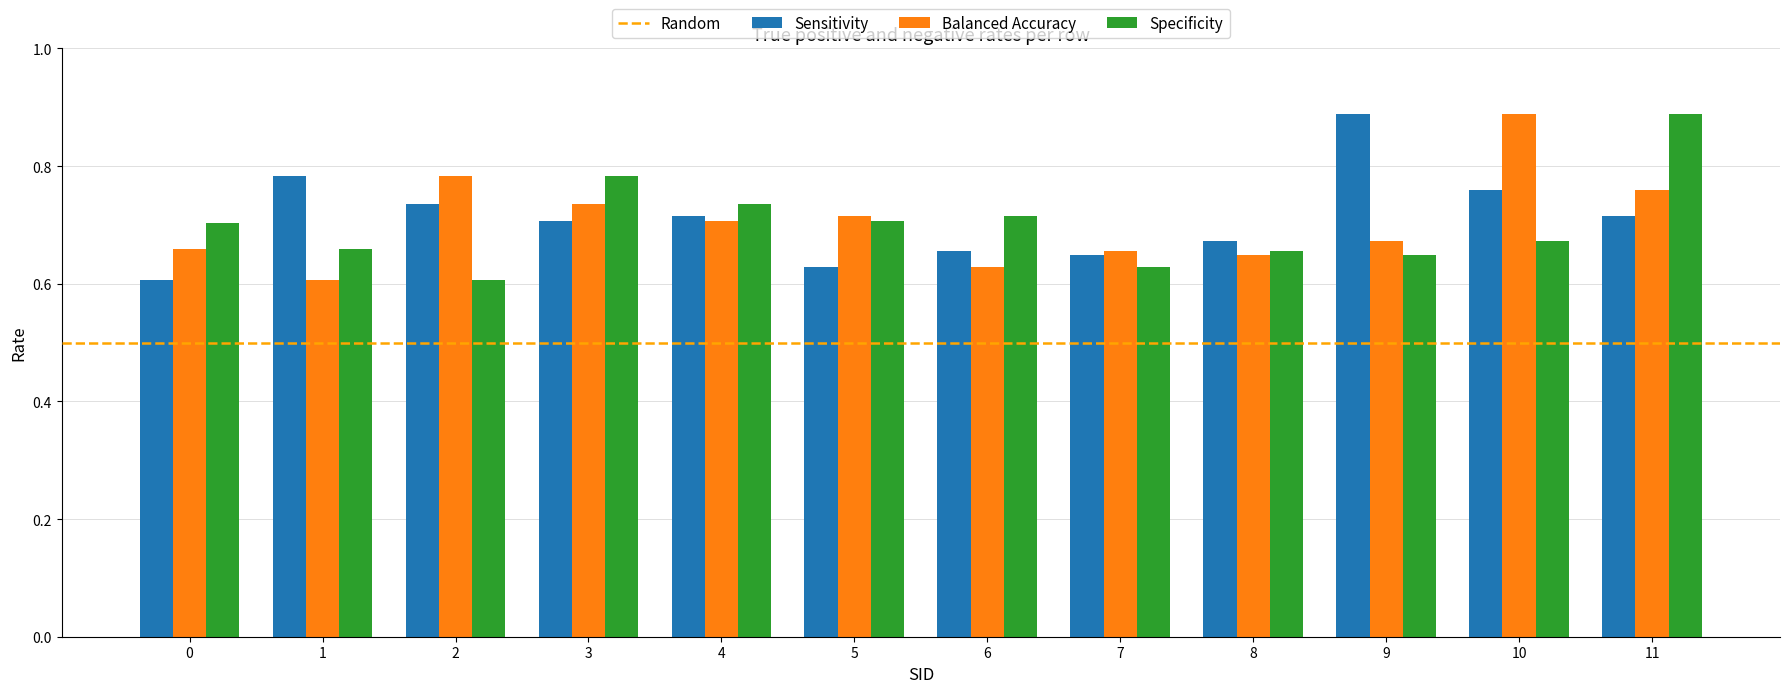

How many groups of bars are there?

12